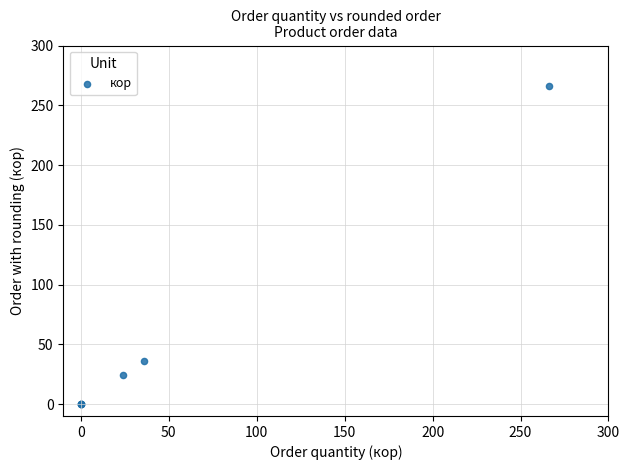

What Y value in the scatter plot is closest to 133?

36